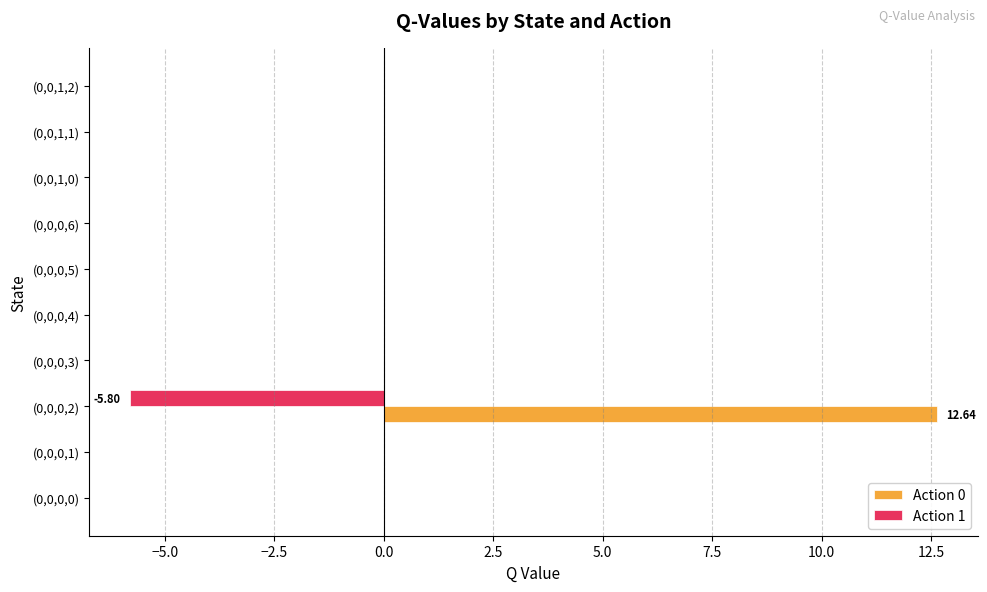

What are all the series names shown in the legend?

Action 0, Action 1